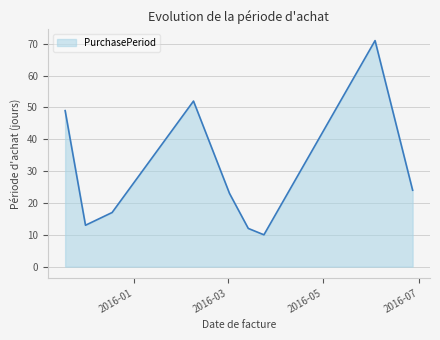

What is the difference between the maximum and minimum values?

61